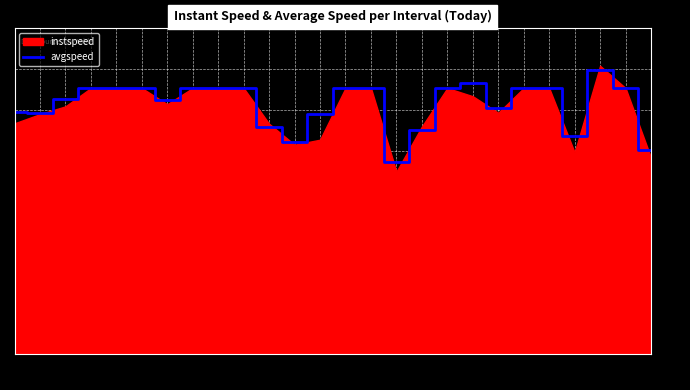

How many values are below 13?

10